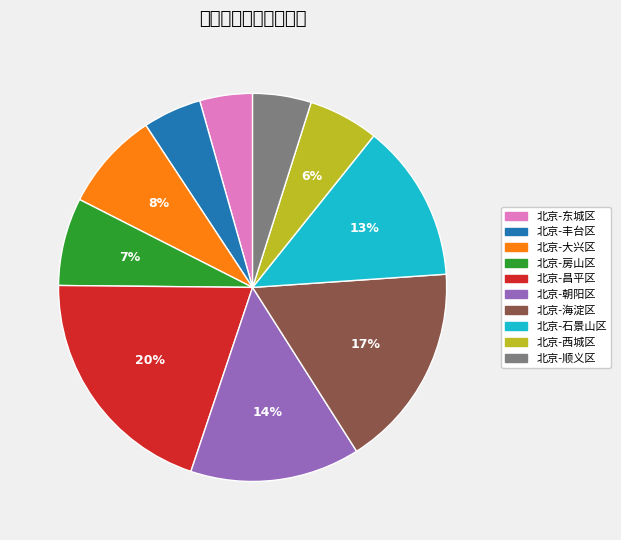

Which category has the smallest portion of the pie?

北京-东城区